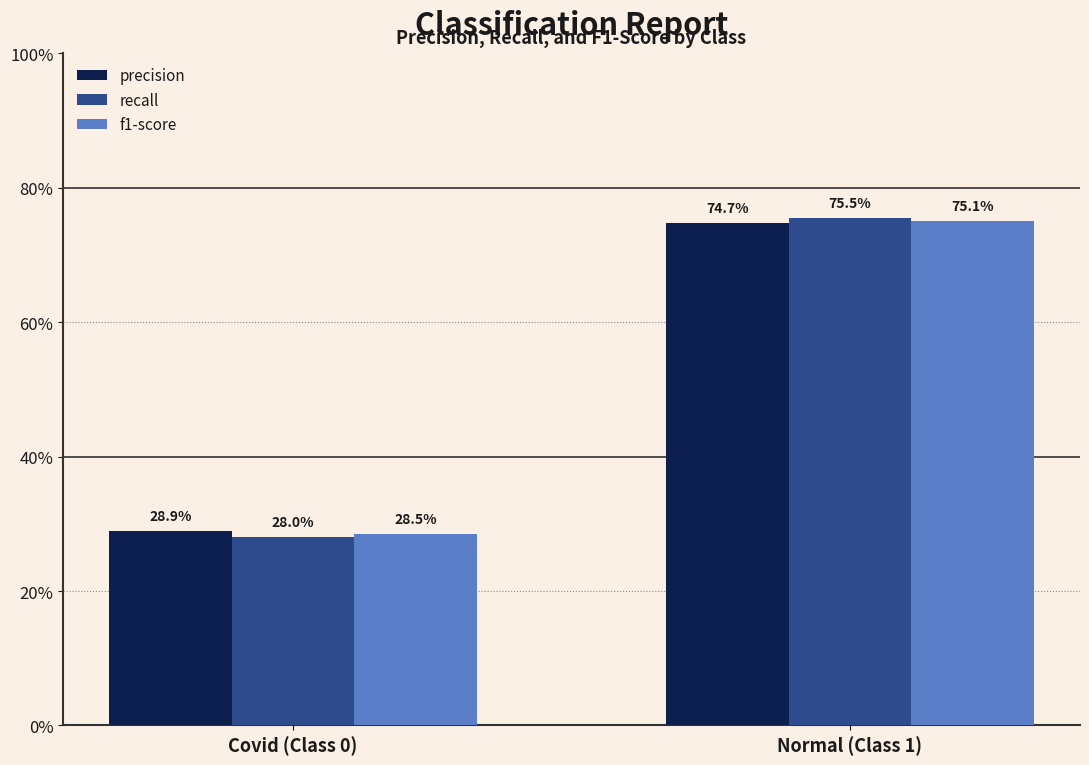

Are the bars grouped side by side (vs. stacked)?

Yes